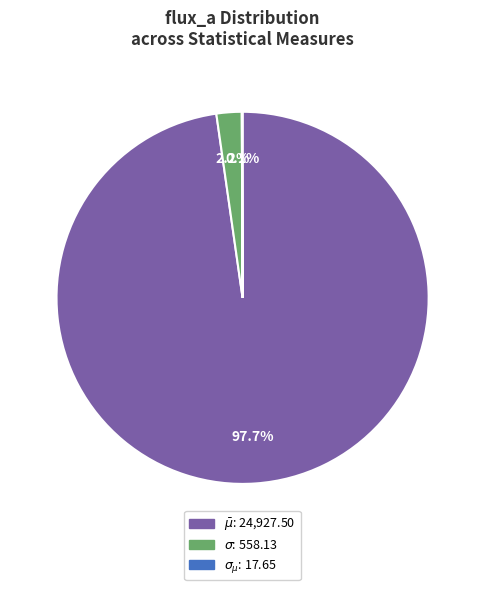

Which has a higher value, $\bar\mu$ or $\sigma$?

$\bar\mu$